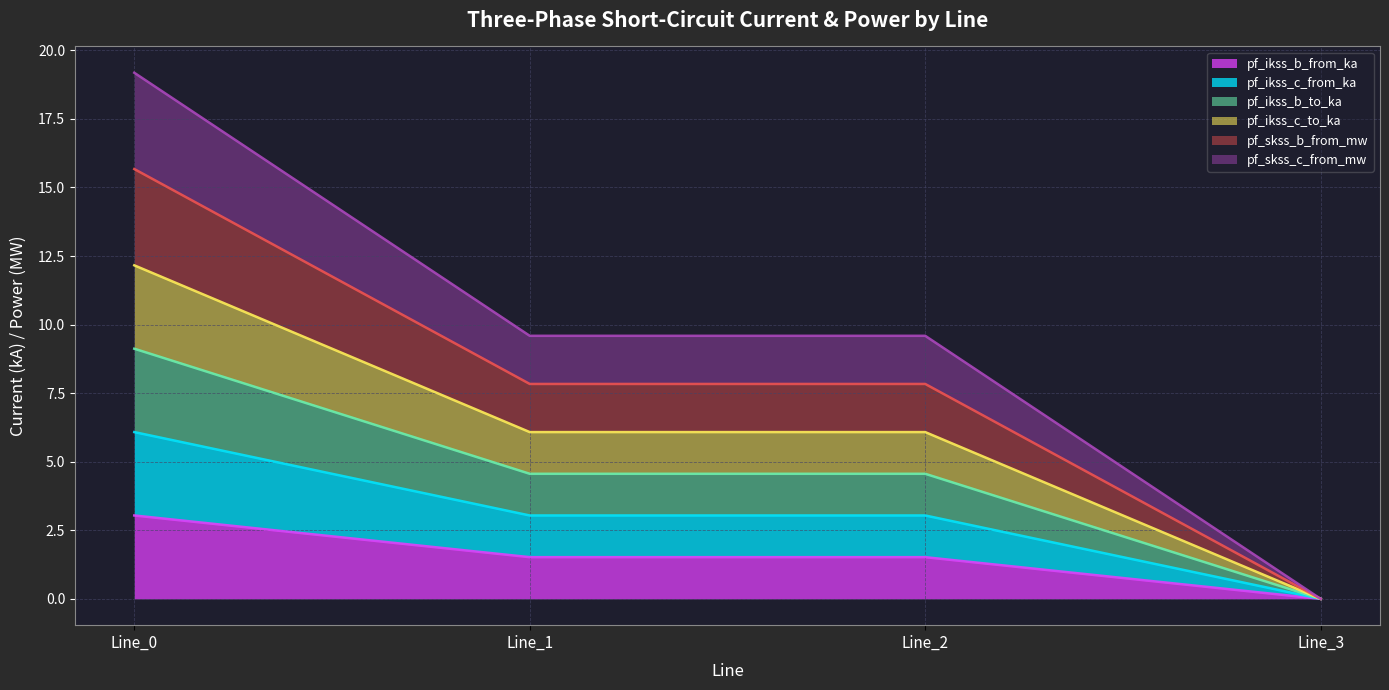

The value of pf_ikss_c_to_ka at Line_3 is 11.9. True or false?

False